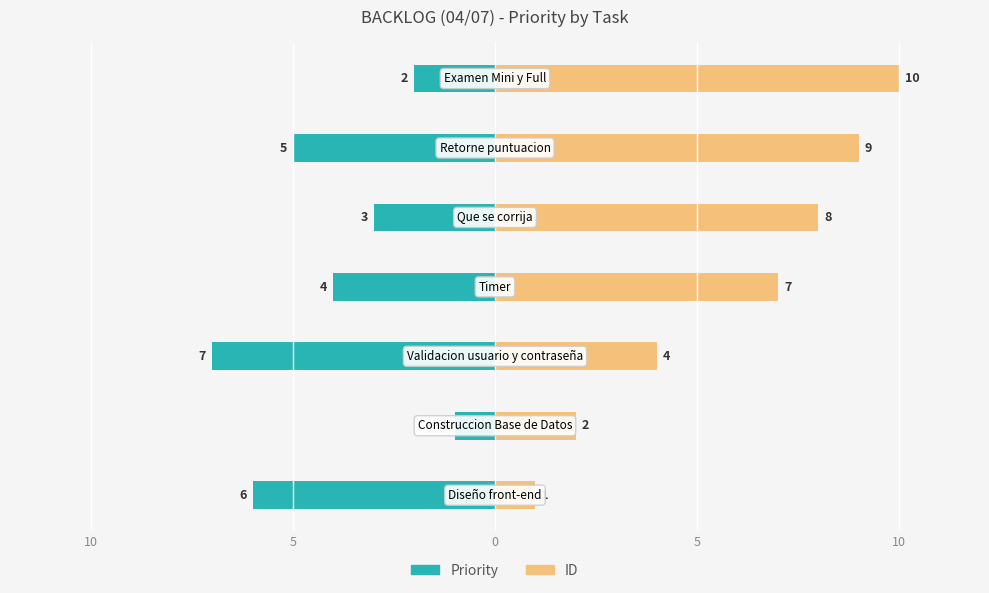

What is the difference between the second highest and second lowest values in the ID series?

7